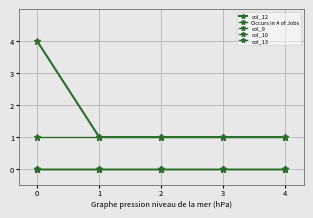

What is the total value across all series at 2?

2